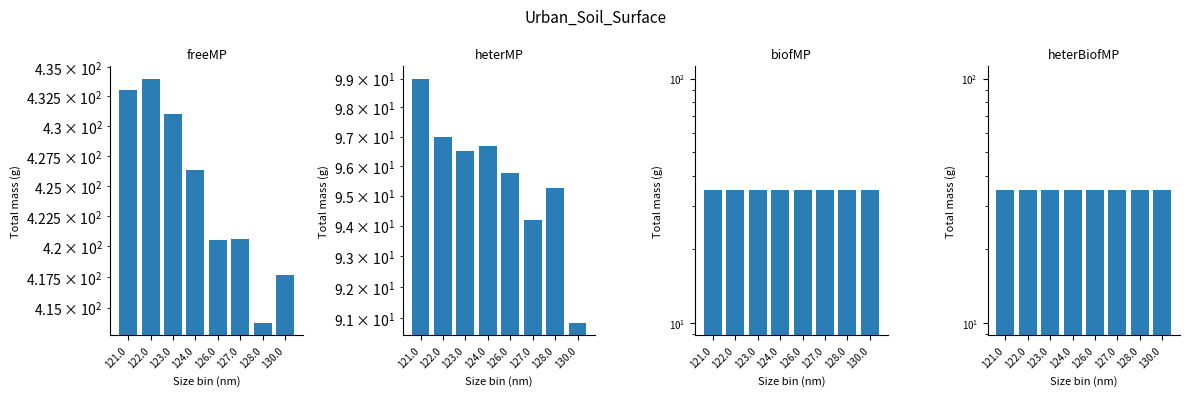

What position from the left is 123.0?

3